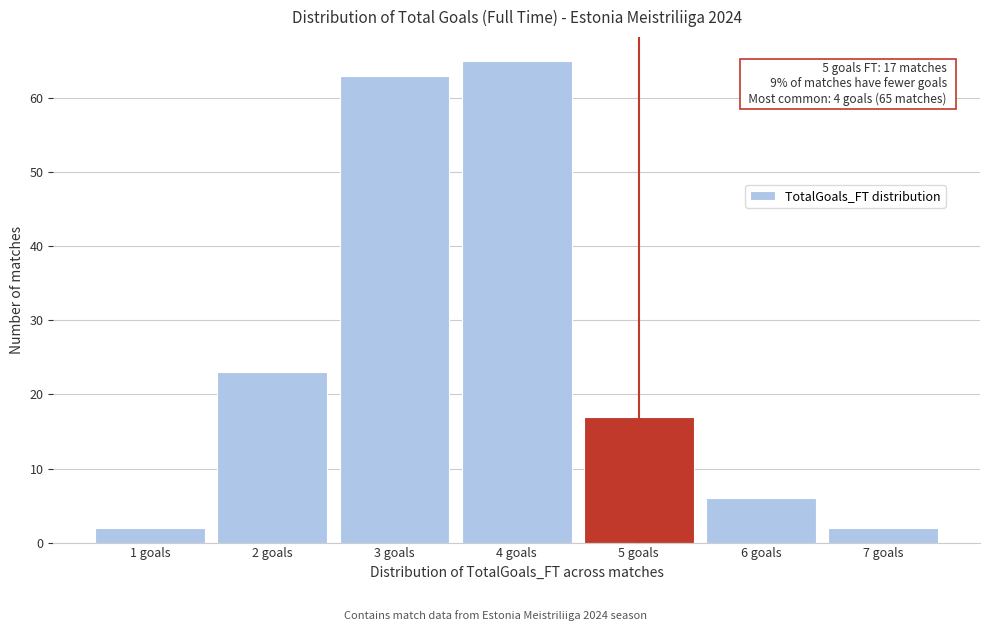

Over which range of the x-axis is the bar tallest?

3.5 to 4.5